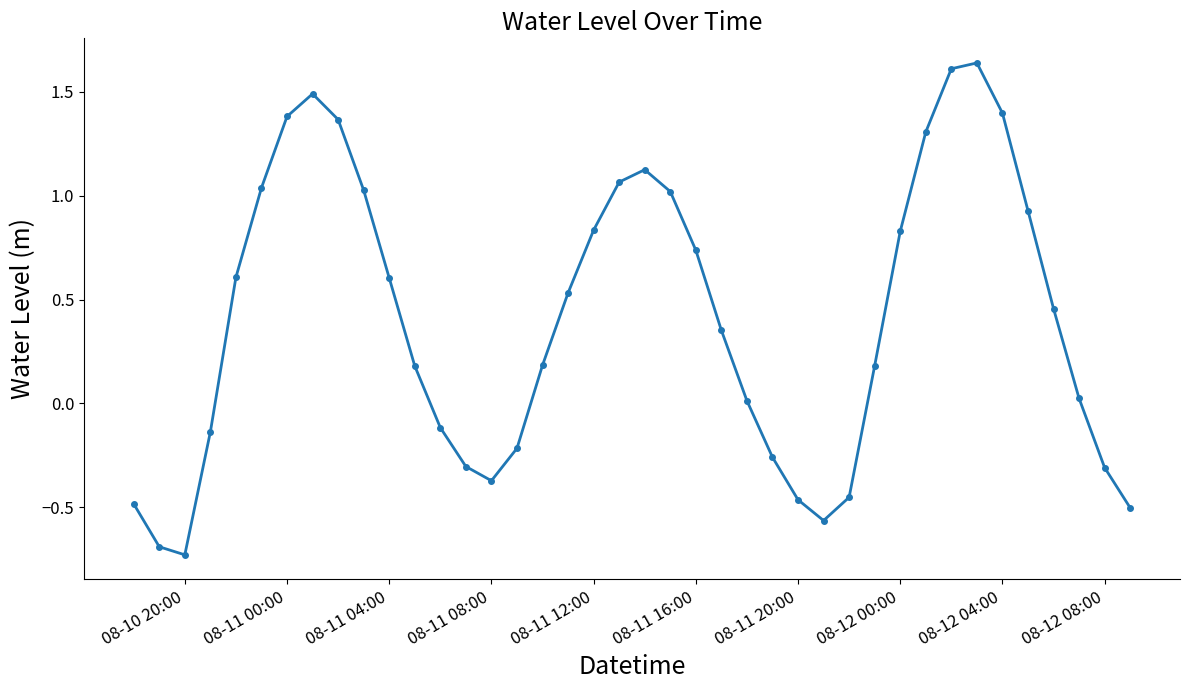

How many points are lower than both their immediate neighbors (excluding endpoints)?

3